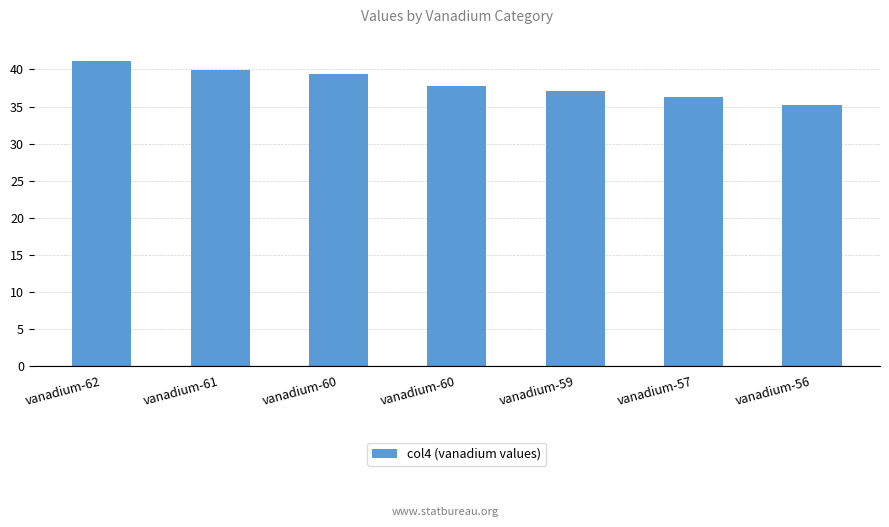

Are the bars horizontal?

No